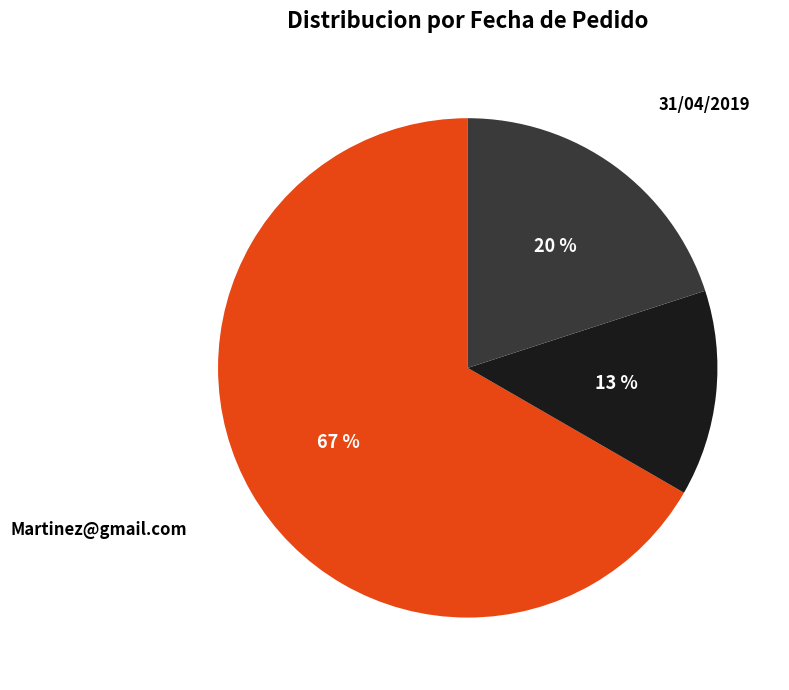

To the nearest percent, what portion does 31/04/2019 represent?

20%